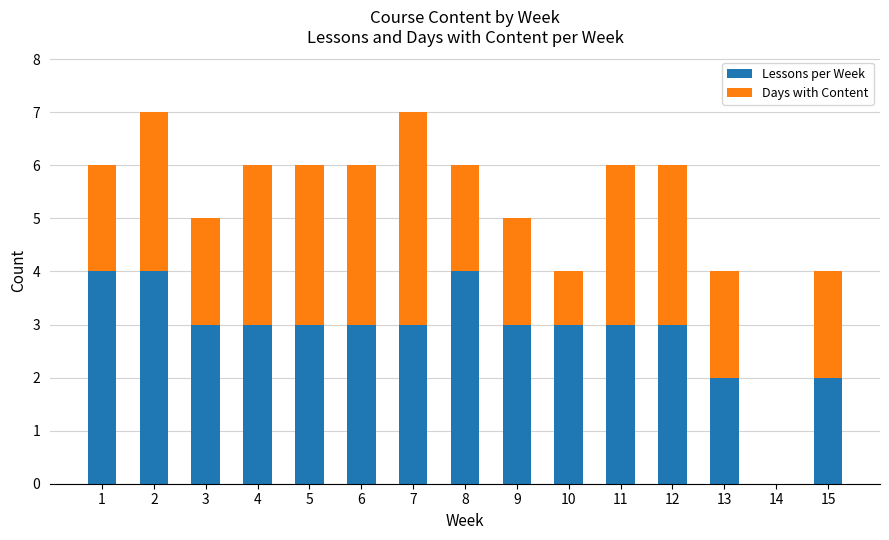

How many distinct data groups are displayed?

2